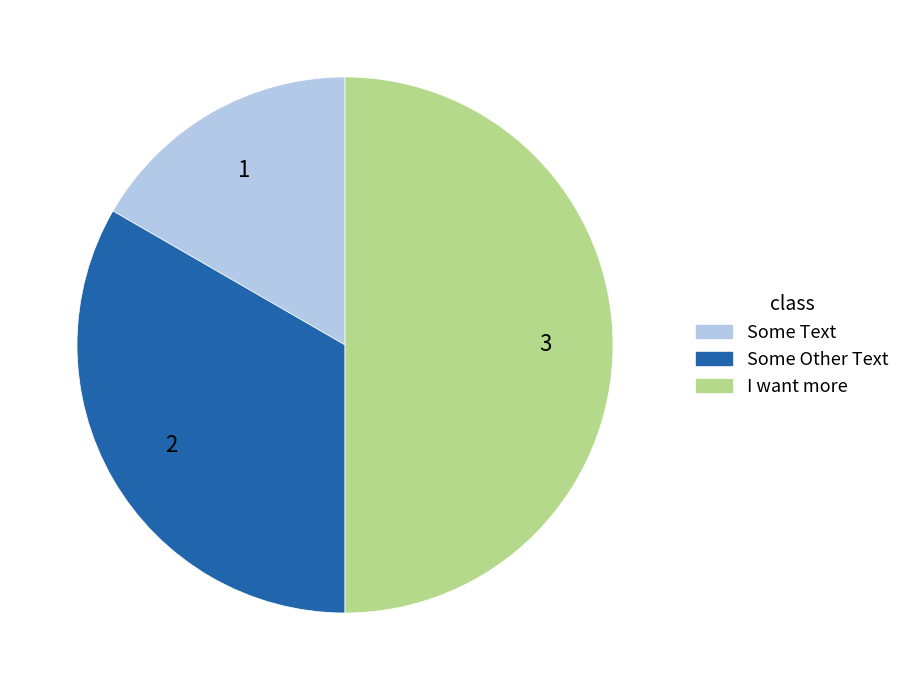

Do I want more and Some Text together represent more than half of the pie?

Yes